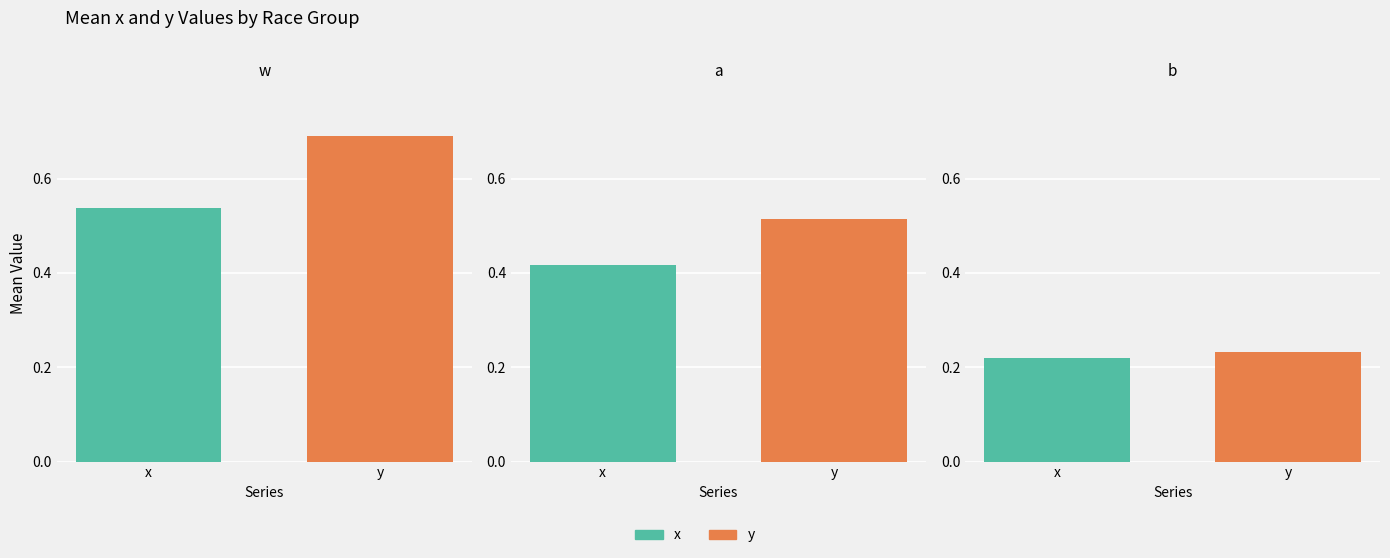

What is the highest value of the y series?

0.7